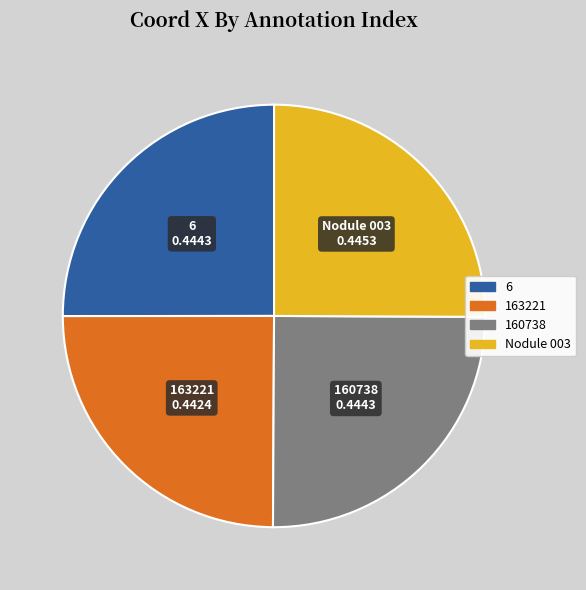

Does any single category account for the majority?

No